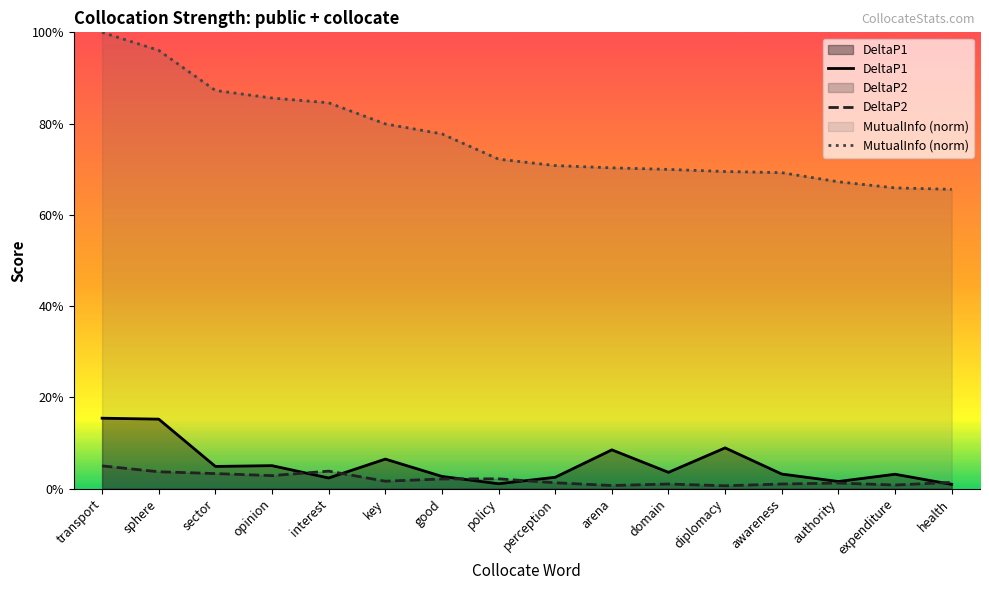

Reading left to right, extract all data points from this chart.

DeltaP1: transport=0.2	sphere=0.2	sector=0.0	opinion=0.1	interest=0.0	key=0.1	good=0.0	policy=0.0	perception=0.0	arena=0.1	domain=0.0	diplomacy=0.1	awareness=0.0	authority=0.0	expenditure=0.0	health=0.0
DeltaP2: transport=0.0	sphere=0.0	sector=0.0	opinion=0.0	interest=0.0	key=0.0	good=0.0	policy=0.0	perception=0.0	arena=0.0	domain=0.0	diplomacy=0.0	awareness=0.0	authority=0.0	expenditure=0.0	health=0.0
MutualInfo (norm): transport=1.0	sphere=1.0	sector=0.9	opinion=0.9	interest=0.8	key=0.8	good=0.8	policy=0.7	perception=0.7	arena=0.7	domain=0.7	diplomacy=0.7	awareness=0.7	authority=0.7	expenditure=0.7	health=0.7